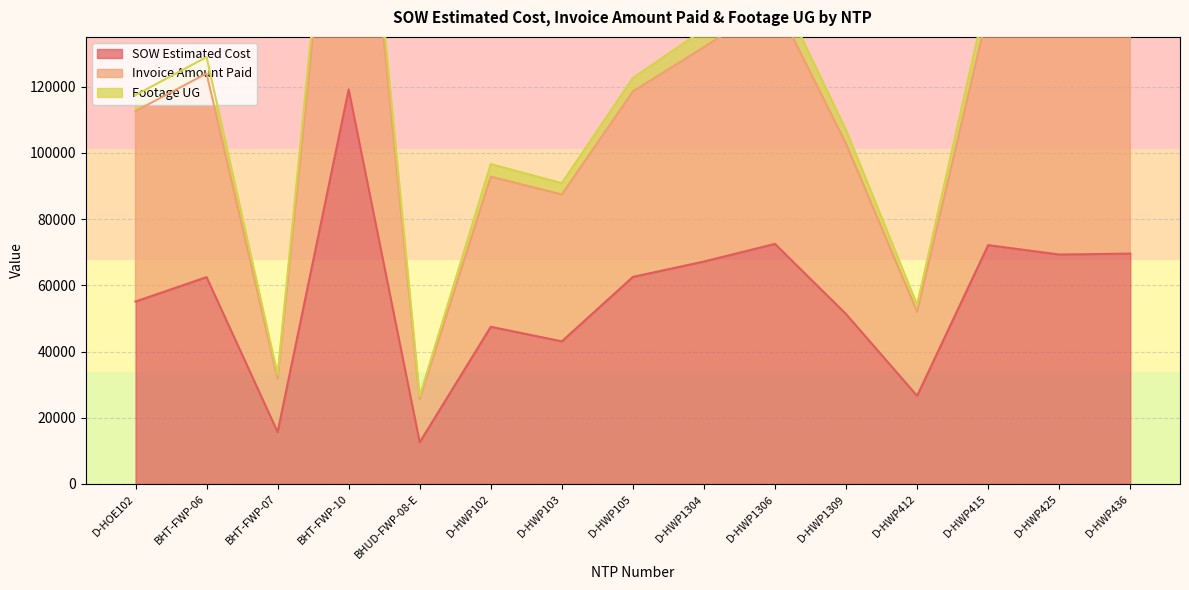

Read the Footage UG value at D-HWP1306.

145579.5